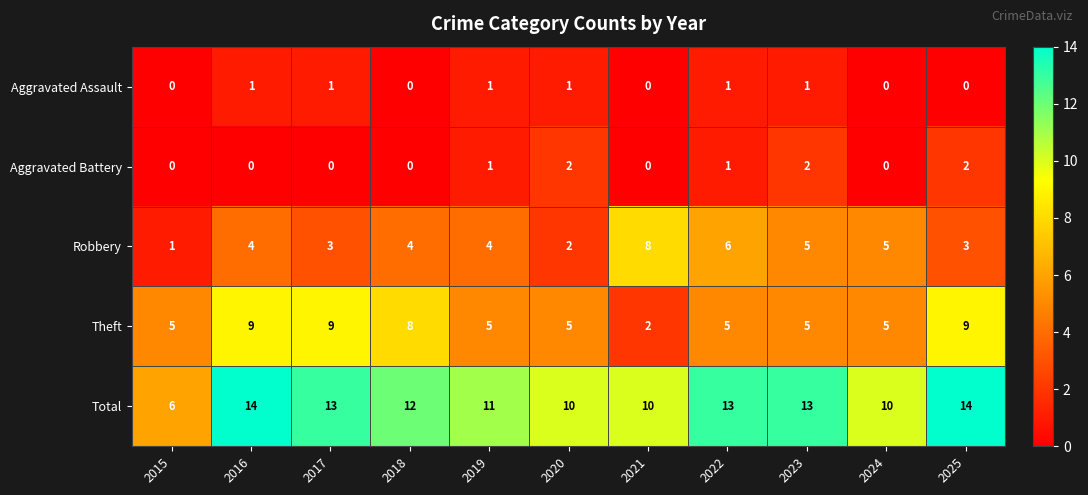

What is the total value across all series at 2020?

20